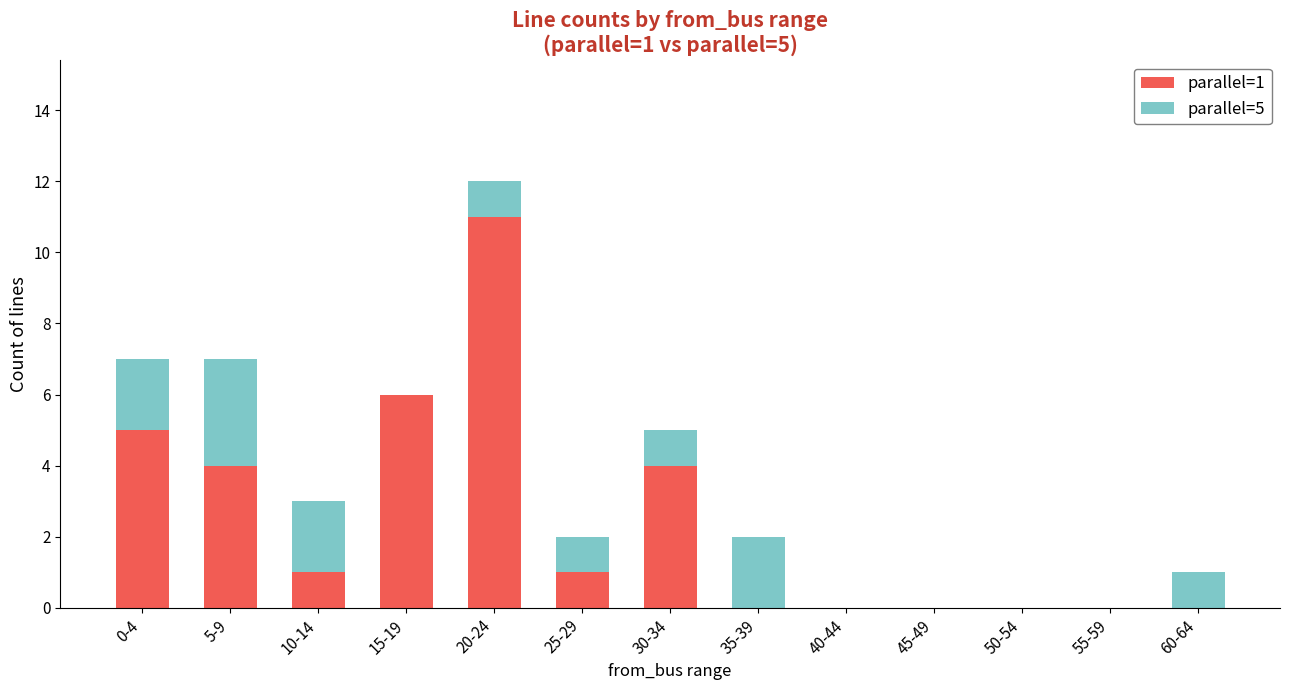

How many series are shown in this chart?

2